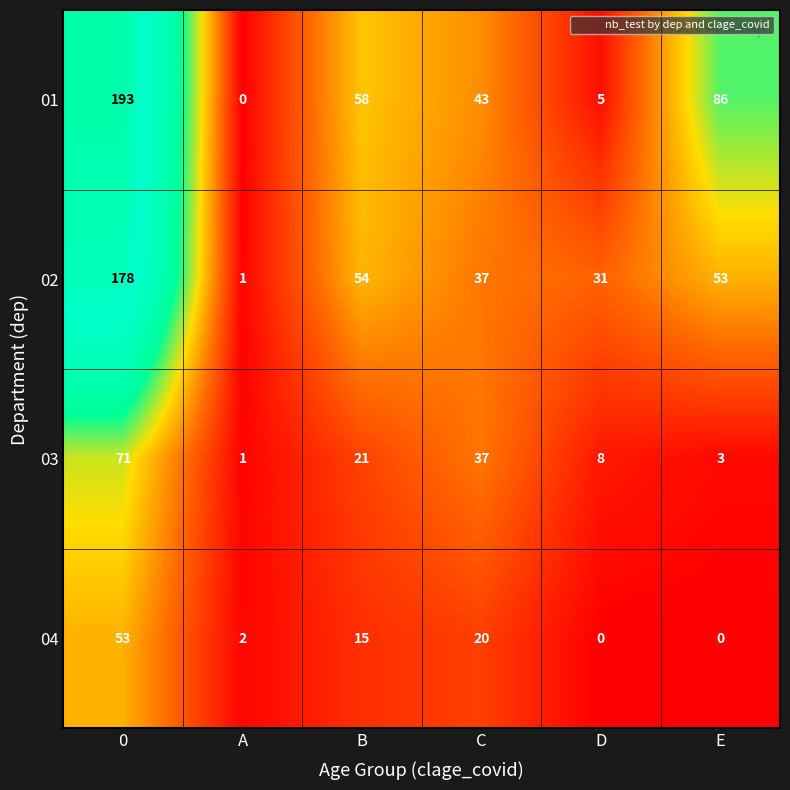

What is the difference between the highest and lowest values at B?

43